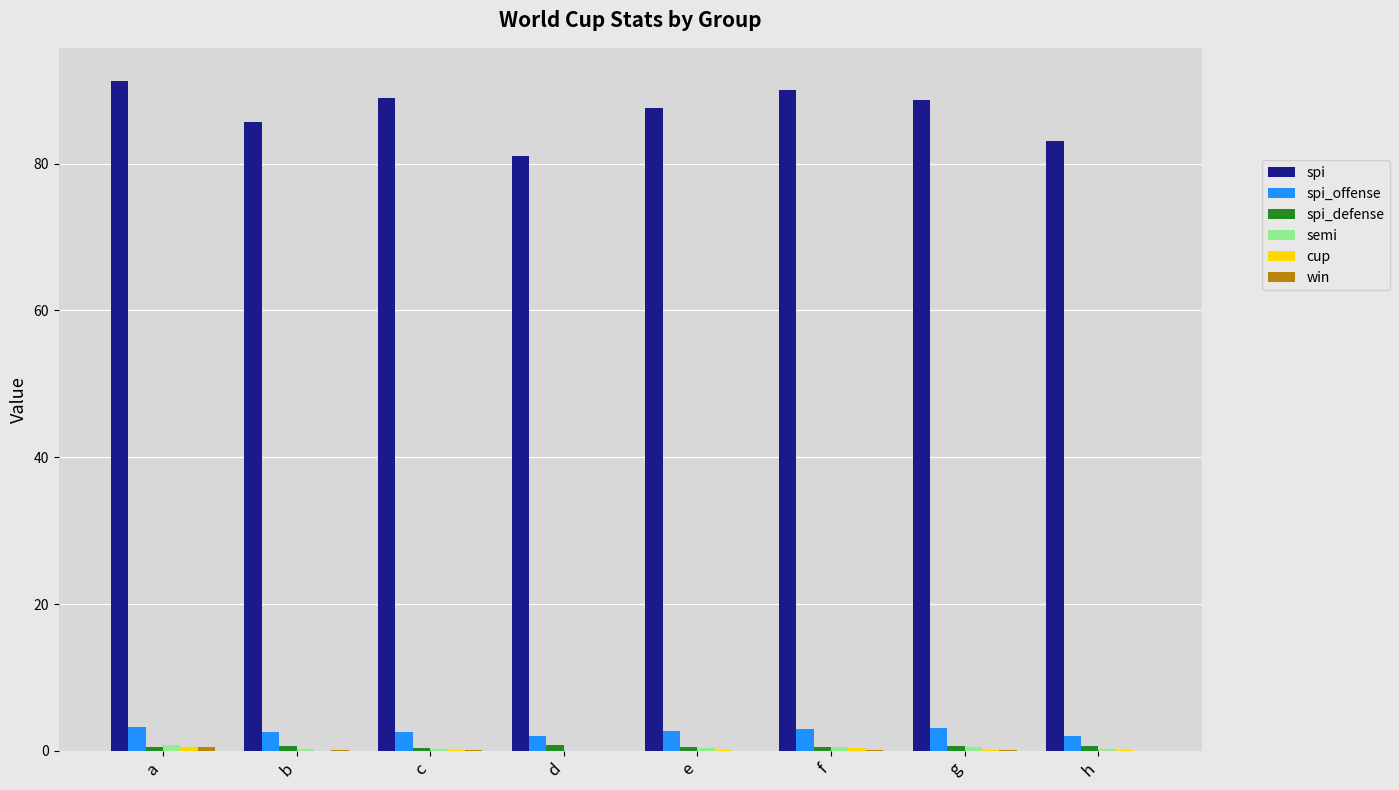

Which series has the largest total across all categories?

spi